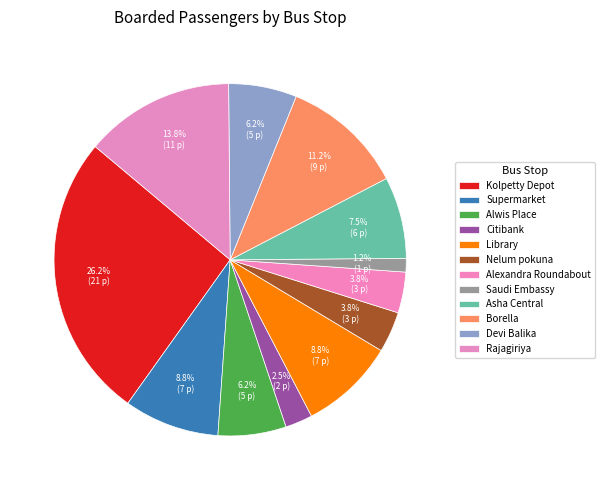

To the nearest percent, what percentage of the pie is Borella?

11%